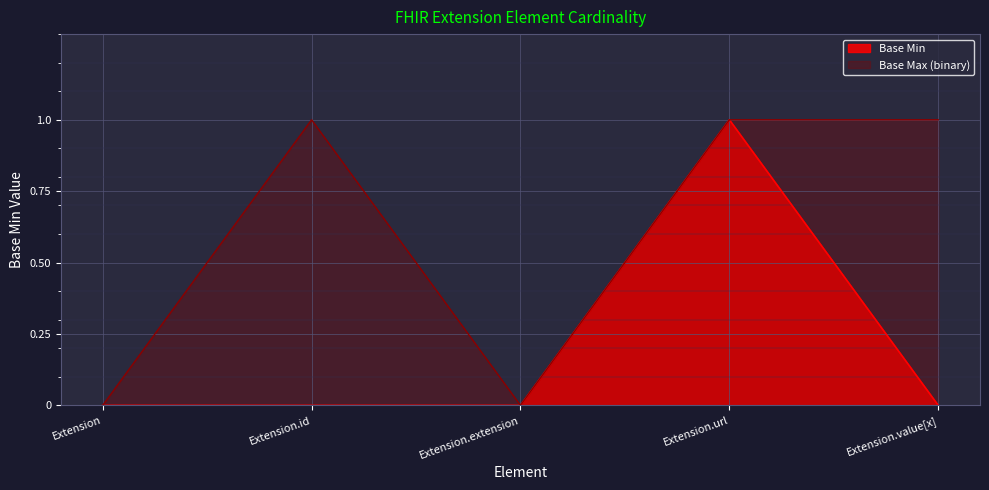

Which category has the highest value across all series?

Extension.url